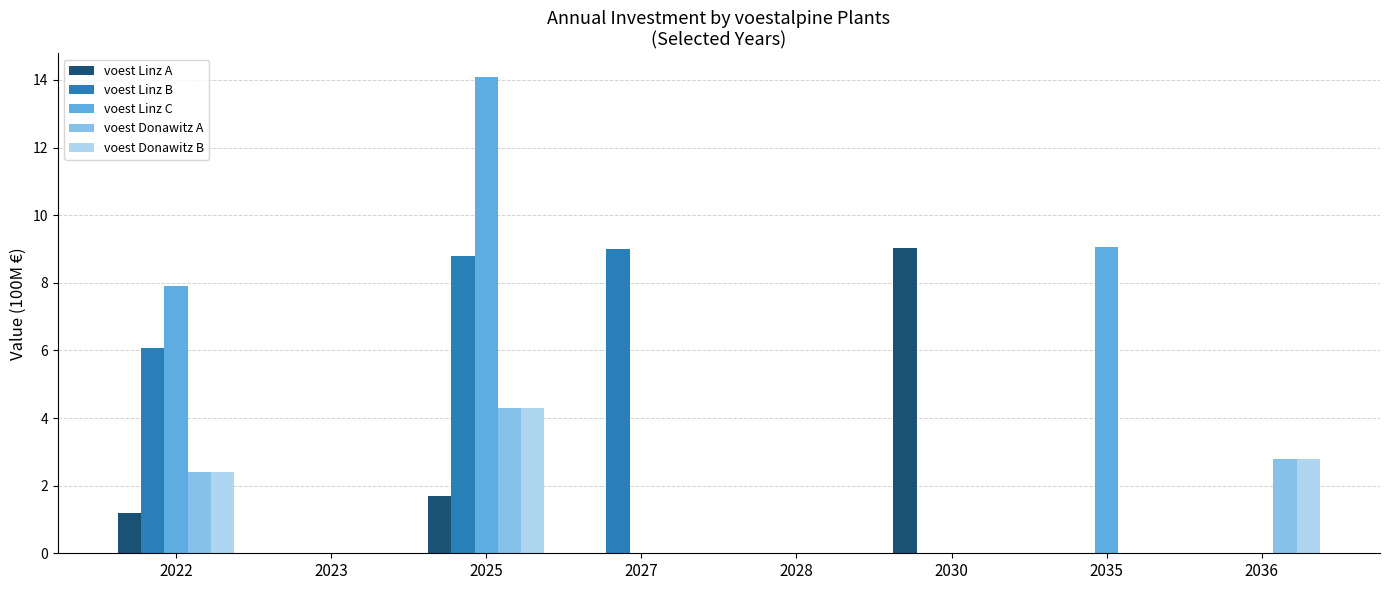

Is it true that voest Donawitz A equals 2.8 at 2036?

True